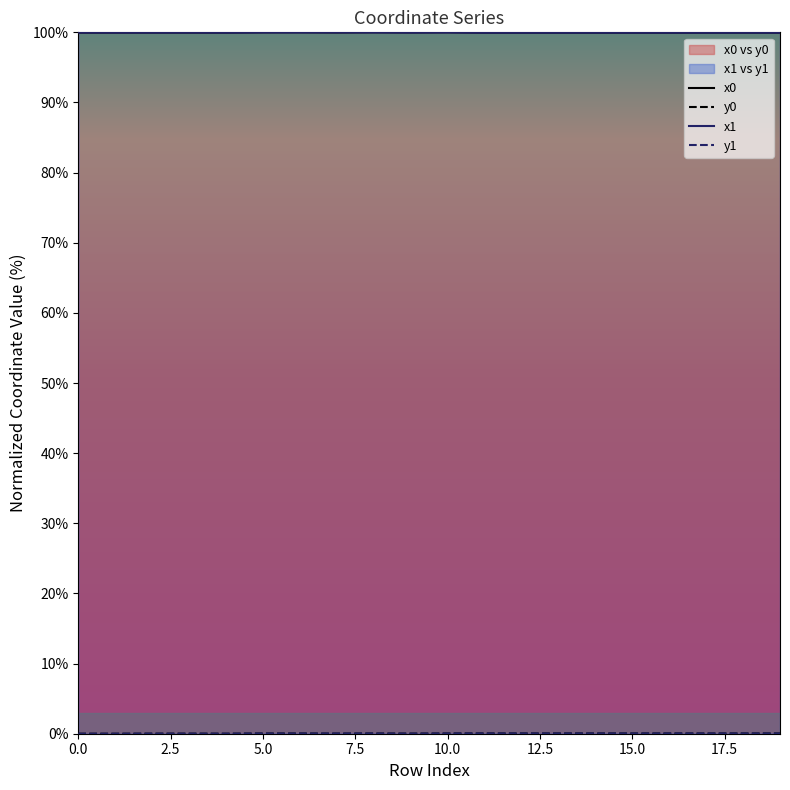

How many data points in y0 are above 0?

18